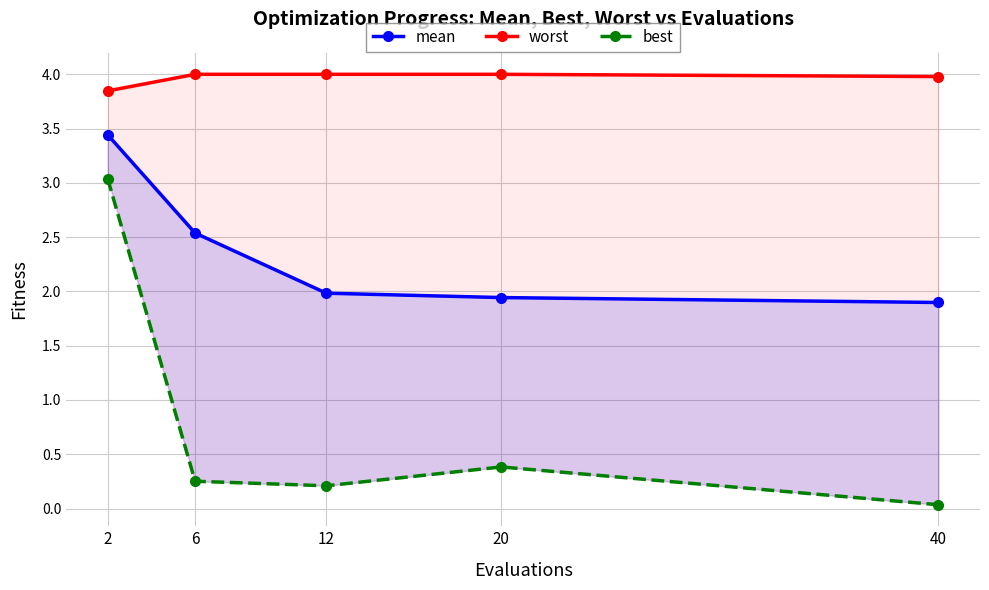

How many interior local peaks does the best series have?

1